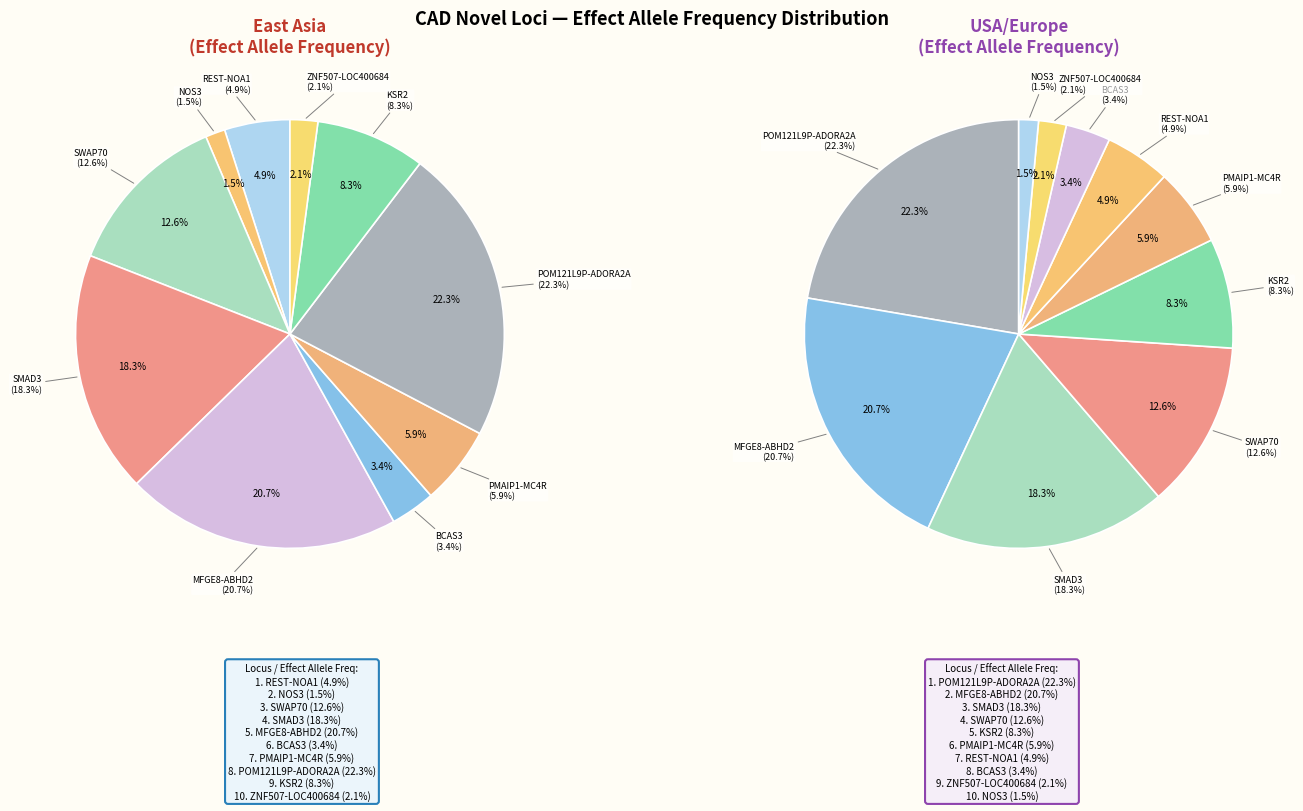

Is there a majority slice in this chart?

No